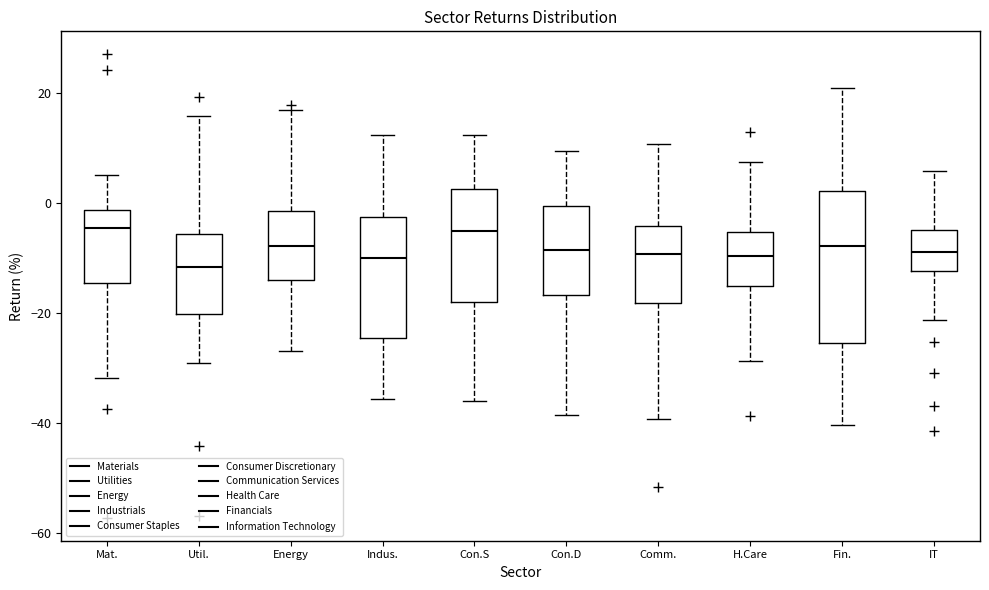

Reading left to right, read every box against the y-axis: the position of its median line, the range the box covers, and the ends of its whiskers. The values are not printed on the chart, so give them approximately, as read against the axis.

Mat.: median -4, box -14 to -2, whiskers -32 to 6
Util.: median -12, box -20 to -6, whiskers -30 to 16
Energy: median -8, box -14 to -2, whiskers -26 to 18
Indus.: median -10, box -24 to -2, whiskers -36 to 12
Con.S: median -6, box -18 to 2, whiskers -36 to 12
Con.D: median -8, box -16 to 0, whiskers -38 to 10
Comm.: median -10, box -18 to -4, whiskers -40 to 10
H.Care: median -10, box -14 to -6, whiskers -28 to 8
Fin.: median -8, box -26 to 2, whiskers -40 to 20
IT: median -8, box -12 to -4, whiskers -22 to 6